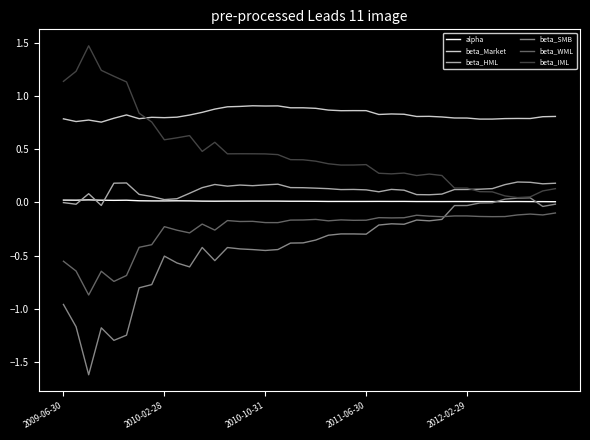

True or false: beta_HML and beta_SMB cross at least once.

False